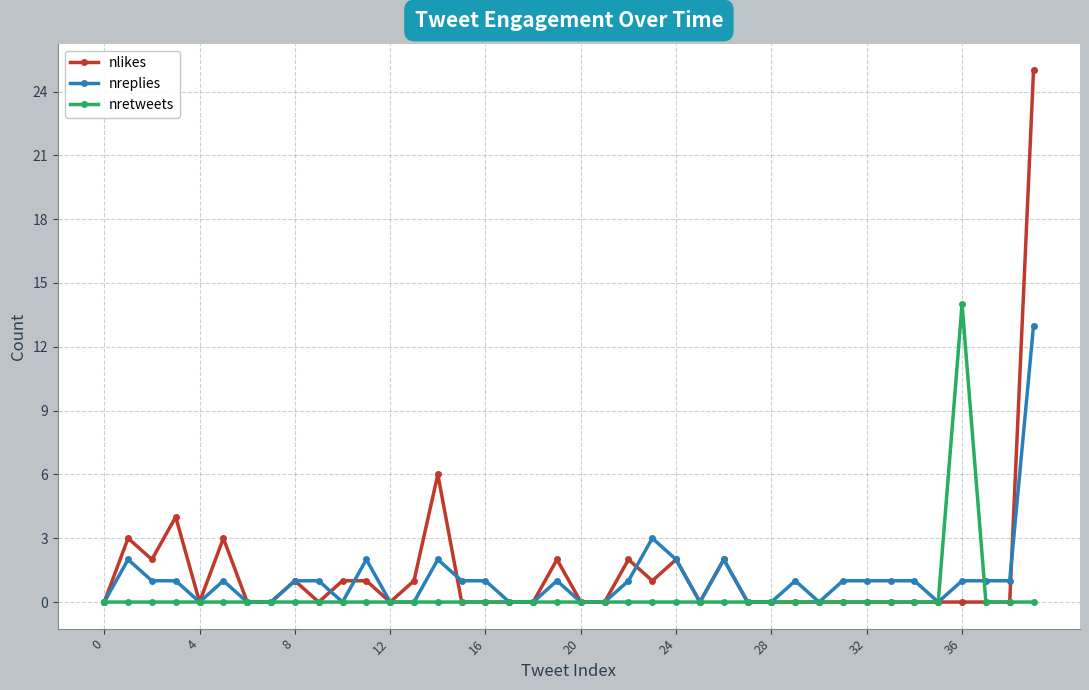

What is the greatest value displayed?

25